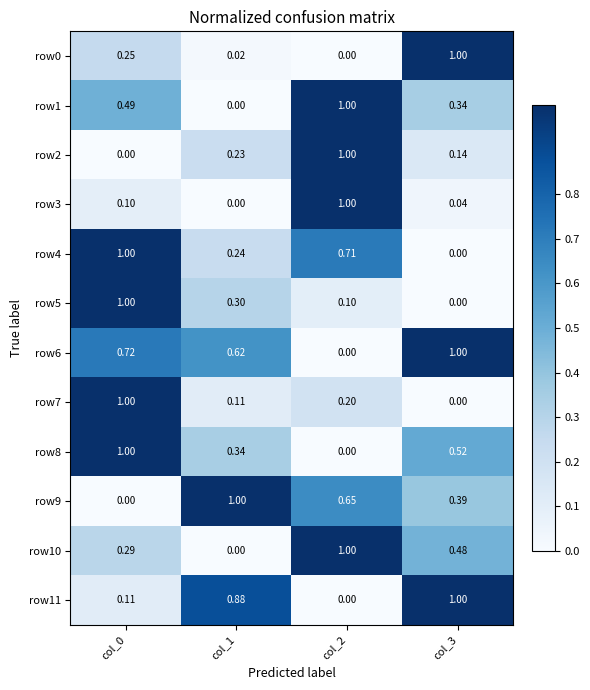

Which series changed the most between col_0 and col_1?

row9